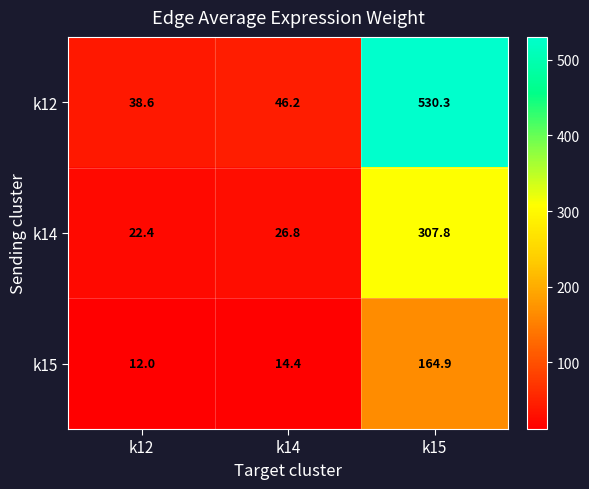

Rank the series by their maximum value, from highest to lowest.

k12, k14, k15